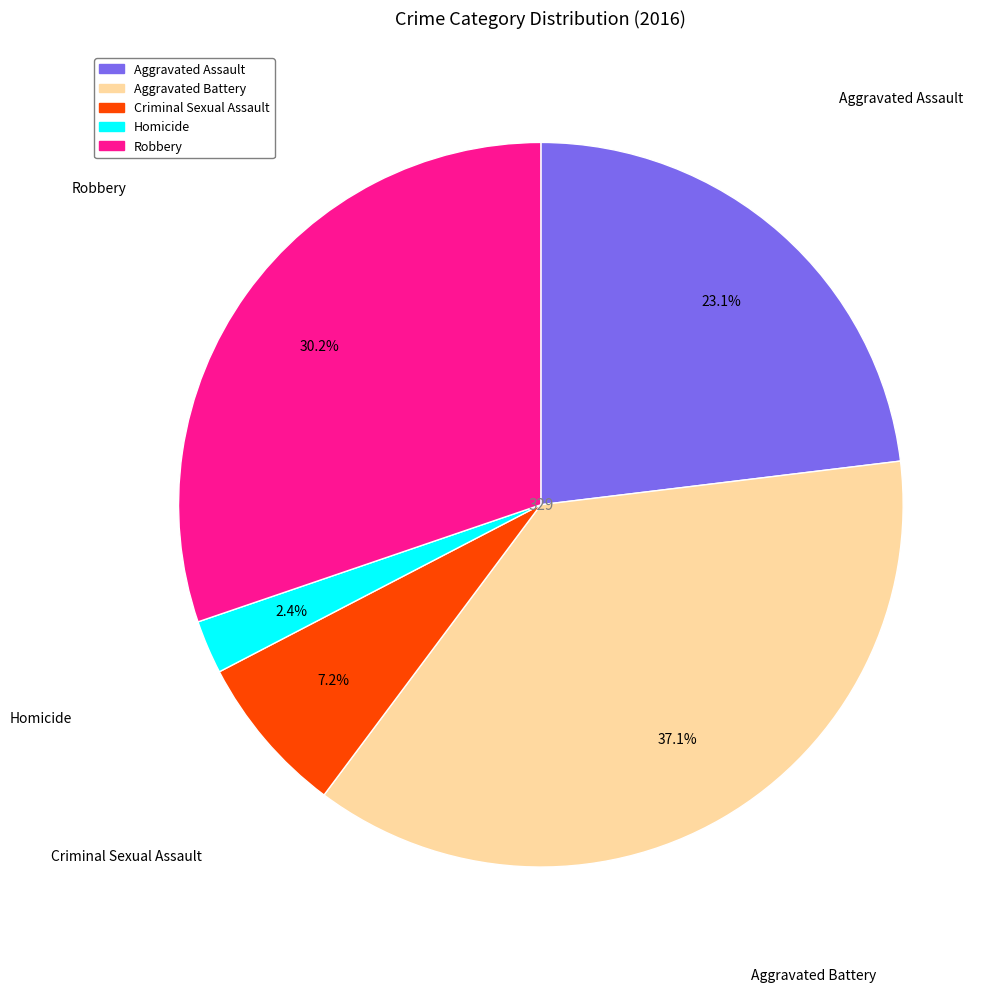

To the nearest percent, what portion does Aggravated Battery represent?

37%